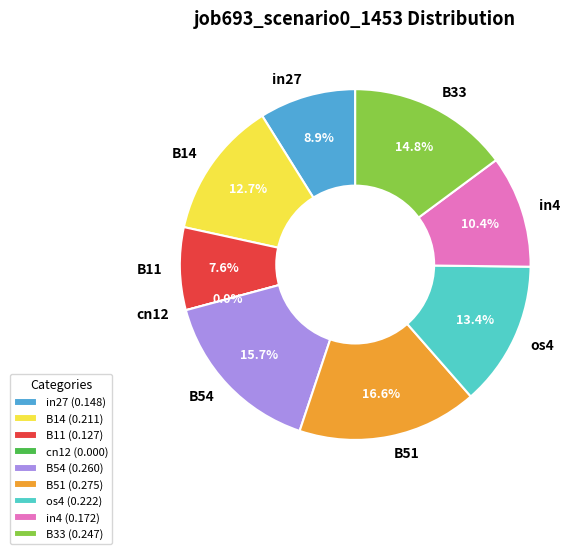

To the nearest percent, what percentage of the pie is os4?

13%